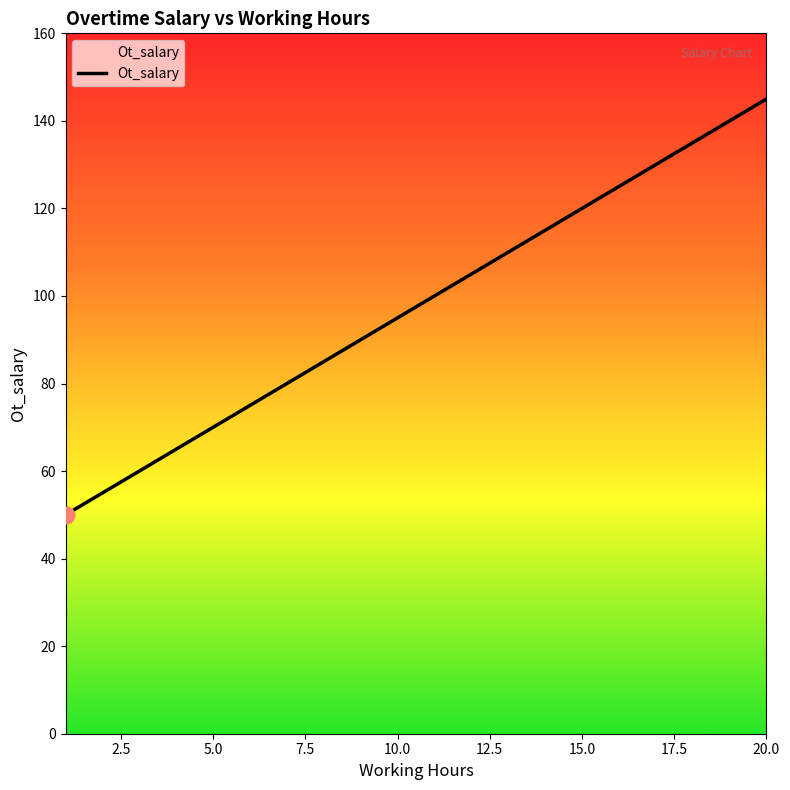

What is the minimum value shown in the chart?

50